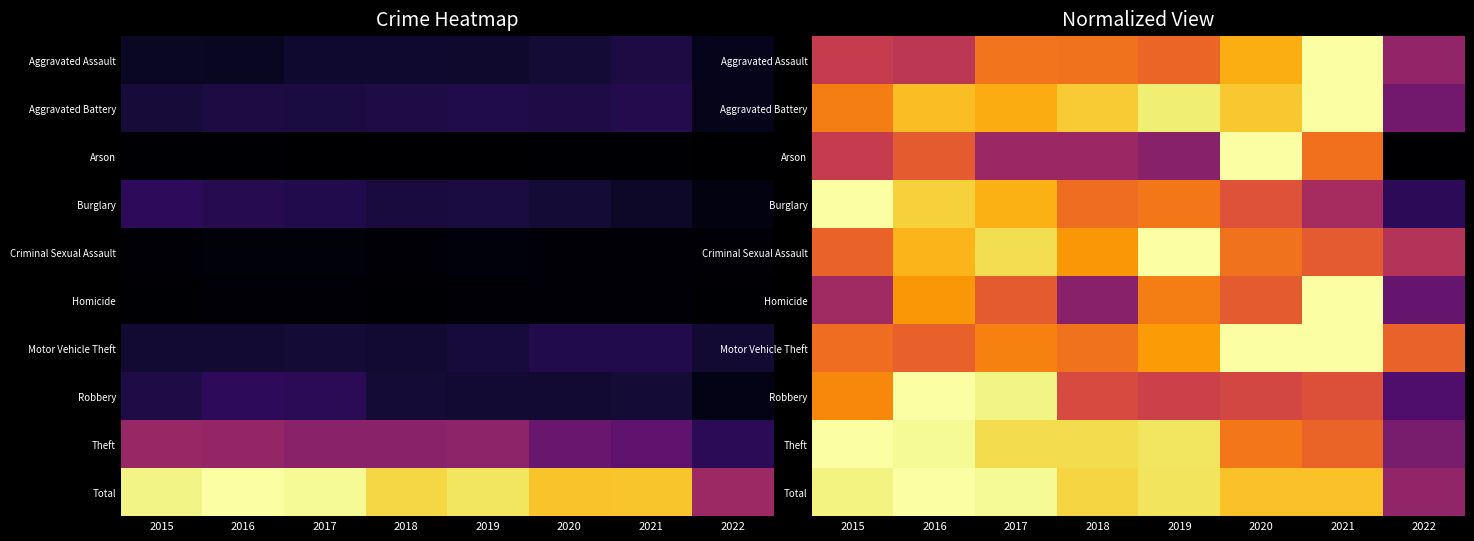

Which category has the highest value across all series?

2021